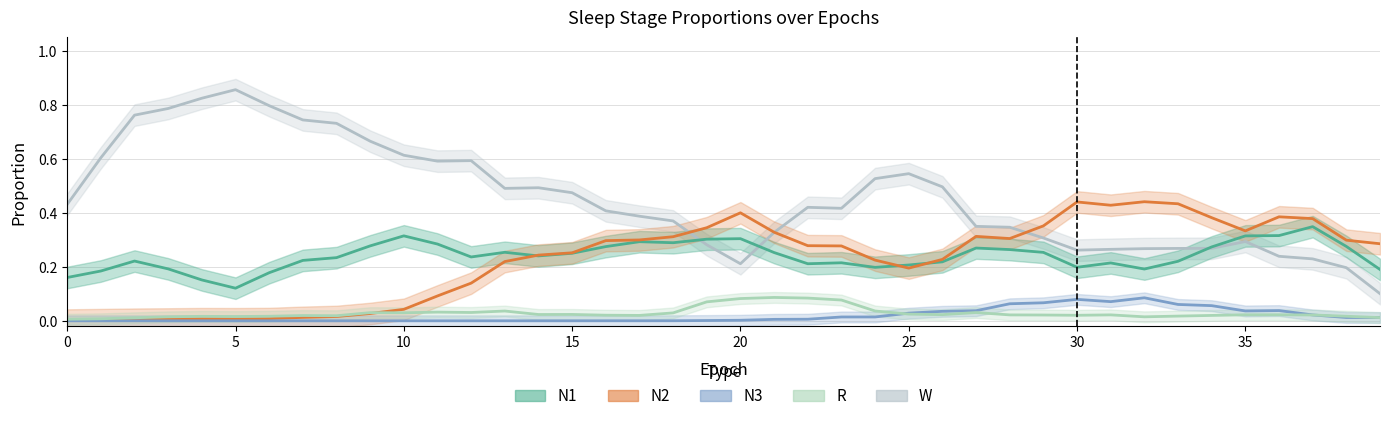

Between which two adjacent categories do N2 and R first intersect?

9 and 10